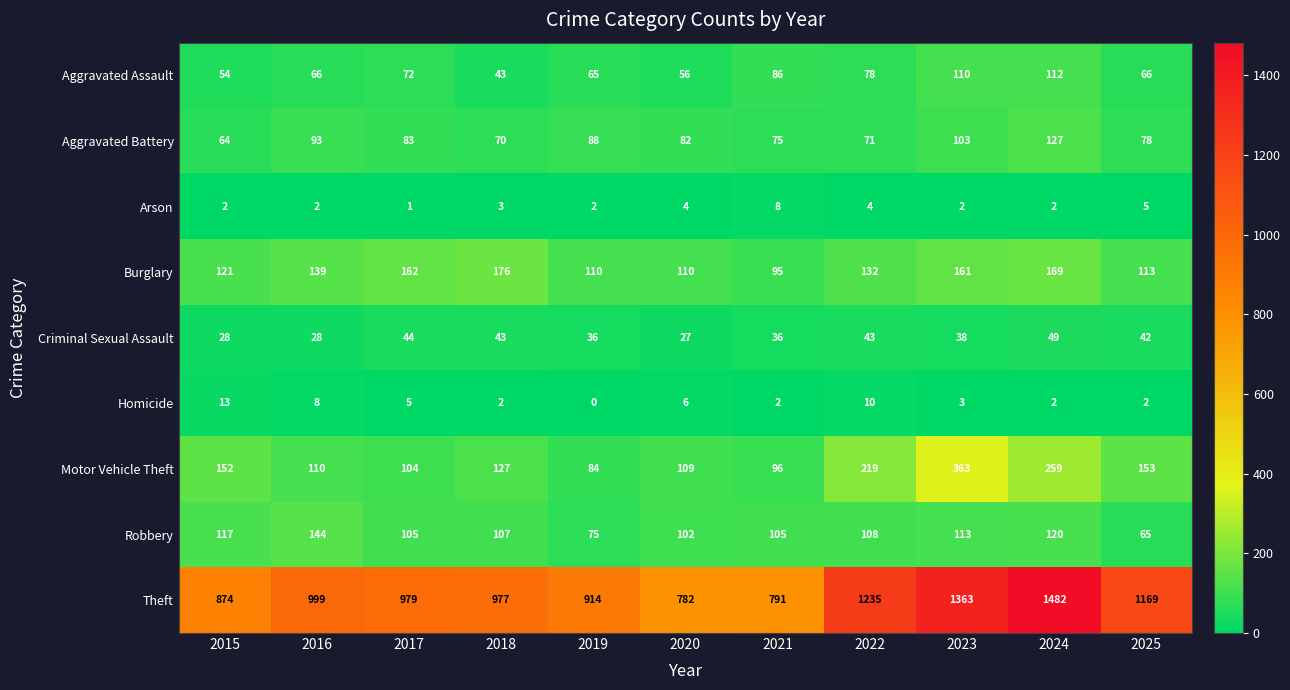

What is the sum of all Criminal Sexual Assault values?

414